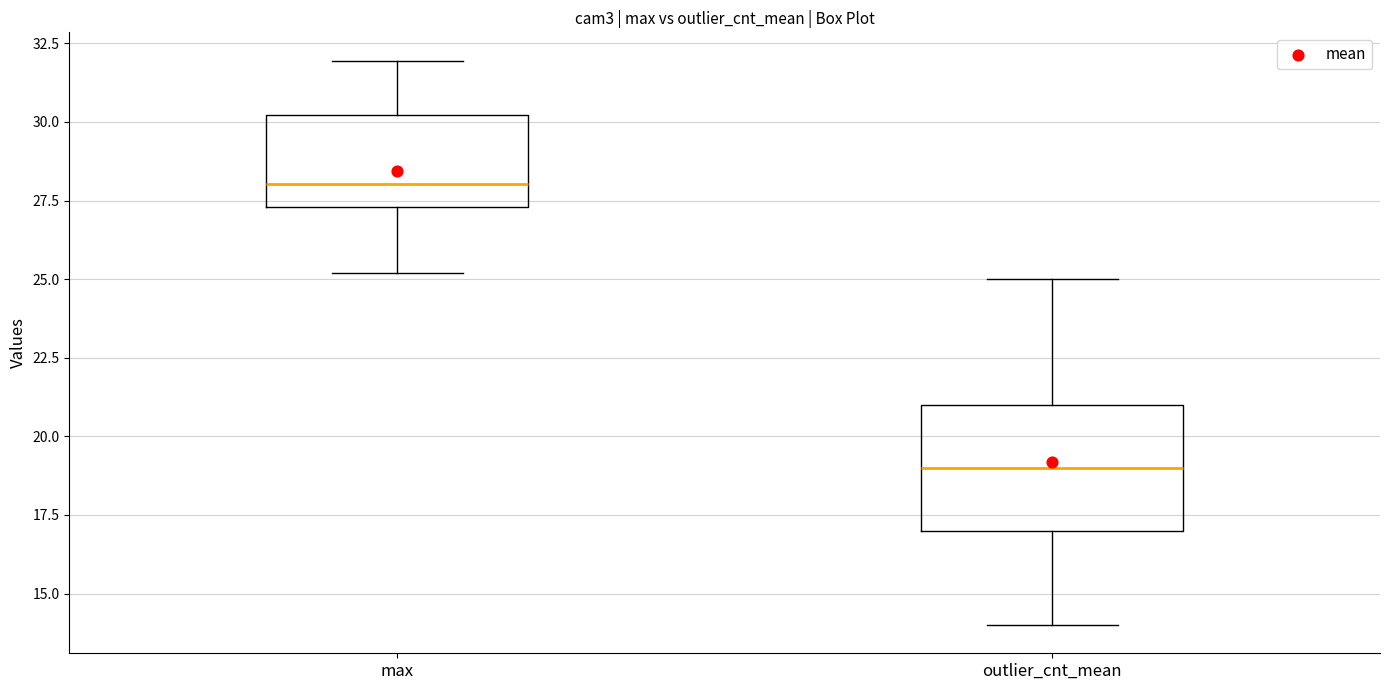

Where does the median line of the box for max sit on the y-axis? The values are not printed on the chart, so give them approximately, as read against the axis.

28.0